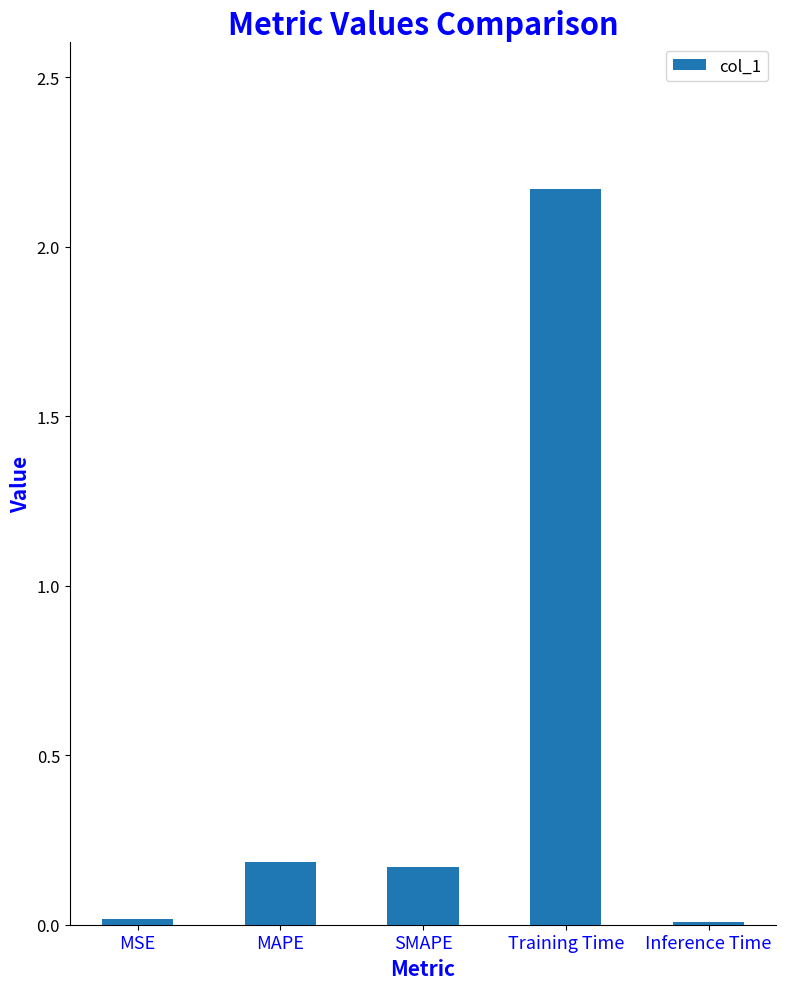

What is the sum of all values?

2.6